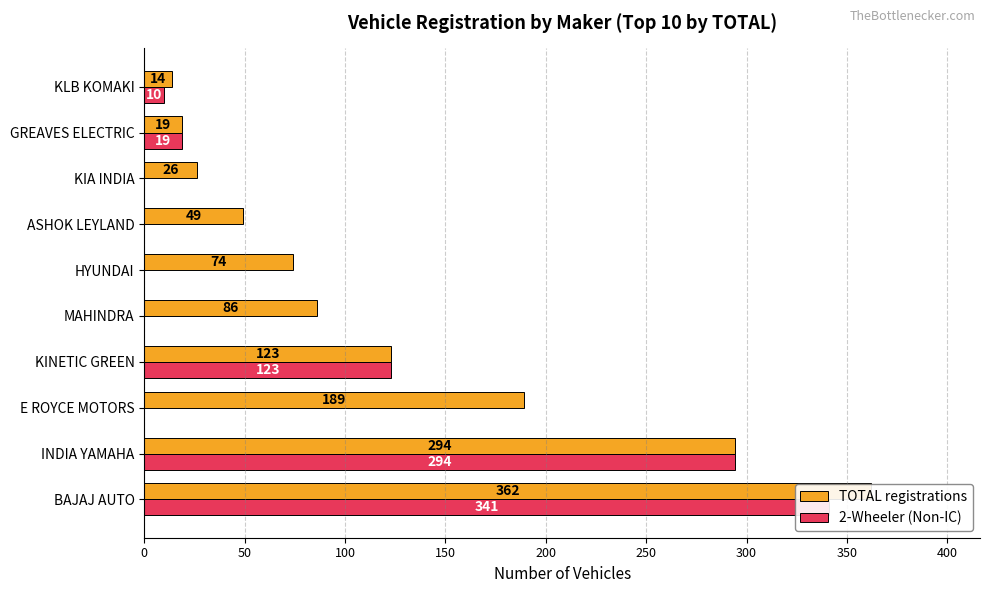

Count the number of categories in the chart.

10